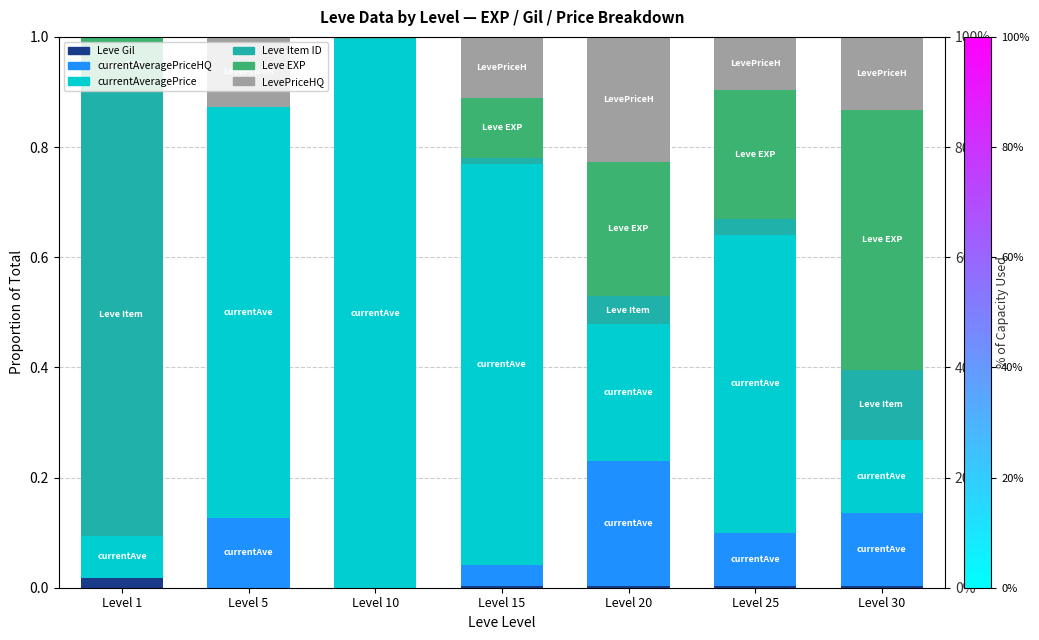

Is the value of LevePriceHQ at Level 5 greater than the value of Leve Item ID at Level 30?

Yes